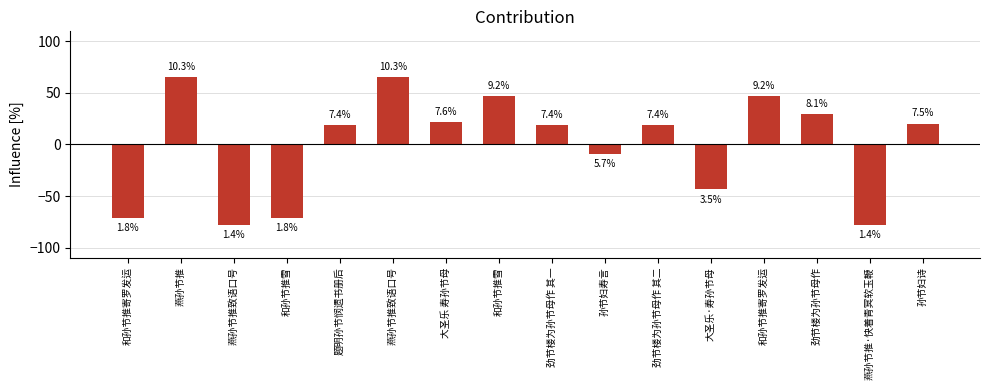

How many bars are there in total?

16